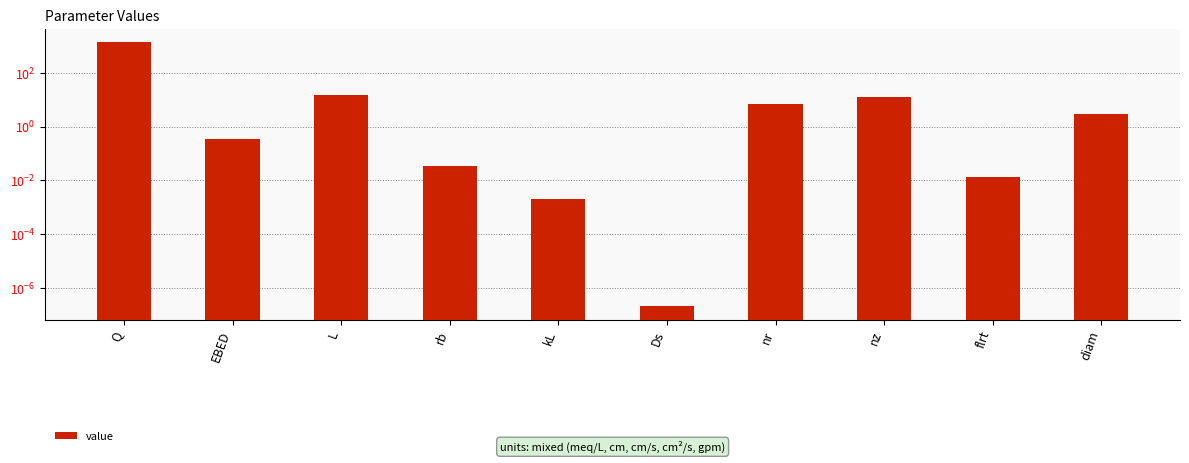

Reading right to left, transcribe all the data shown in this chart.

diam=3.0	flrt=0.0	nz=13.0	nr=7.0	Ds=0.0	kL=0.0	rb=0.0	L=14.7	EBED=0.3	Q=1400.0